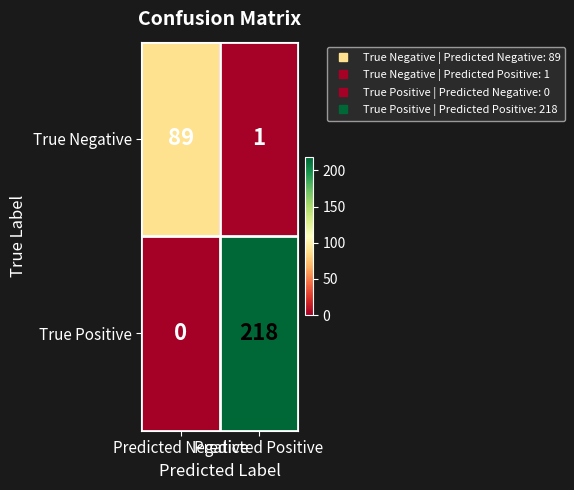

What is the maximum value shown in the chart?

218